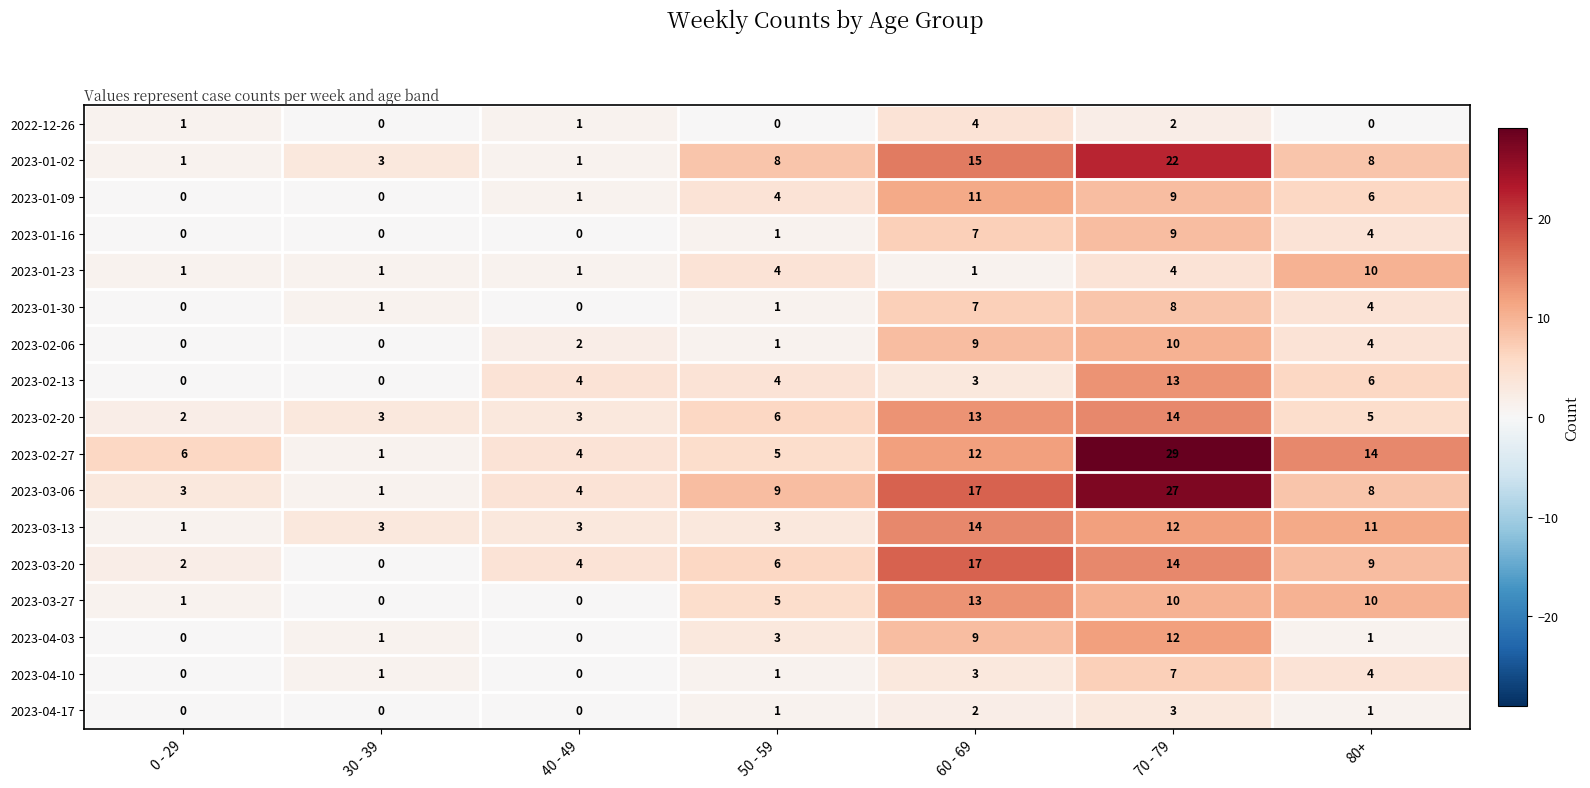

What is the difference between the maximum and second lowest values in the 2023-02-06 series?

10